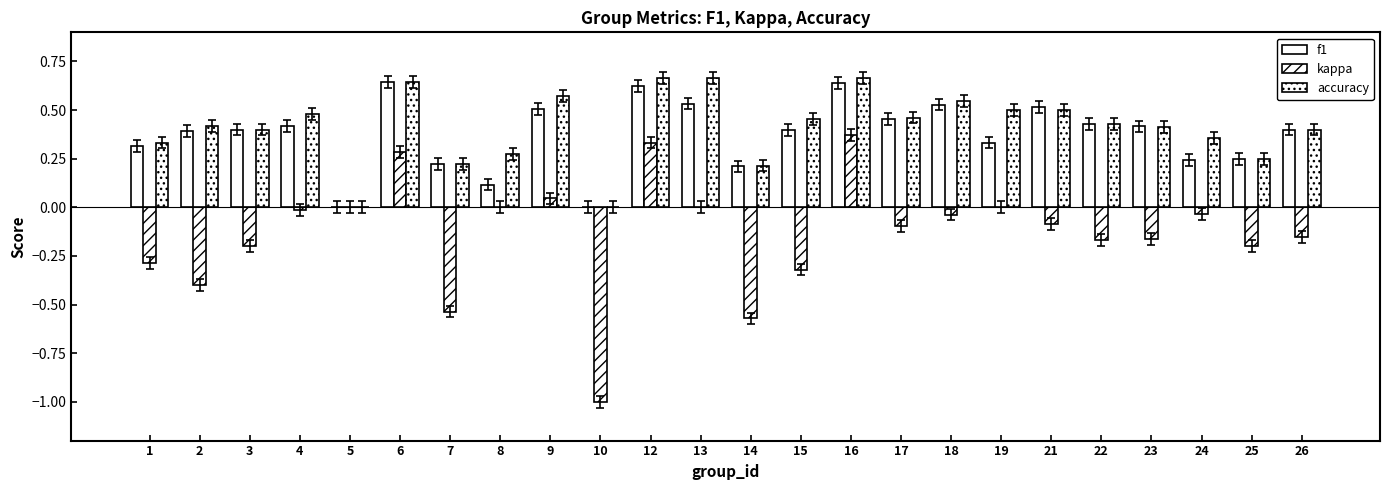

Rank the series by their maximum value, from highest to lowest.

accuracy, f1, kappa